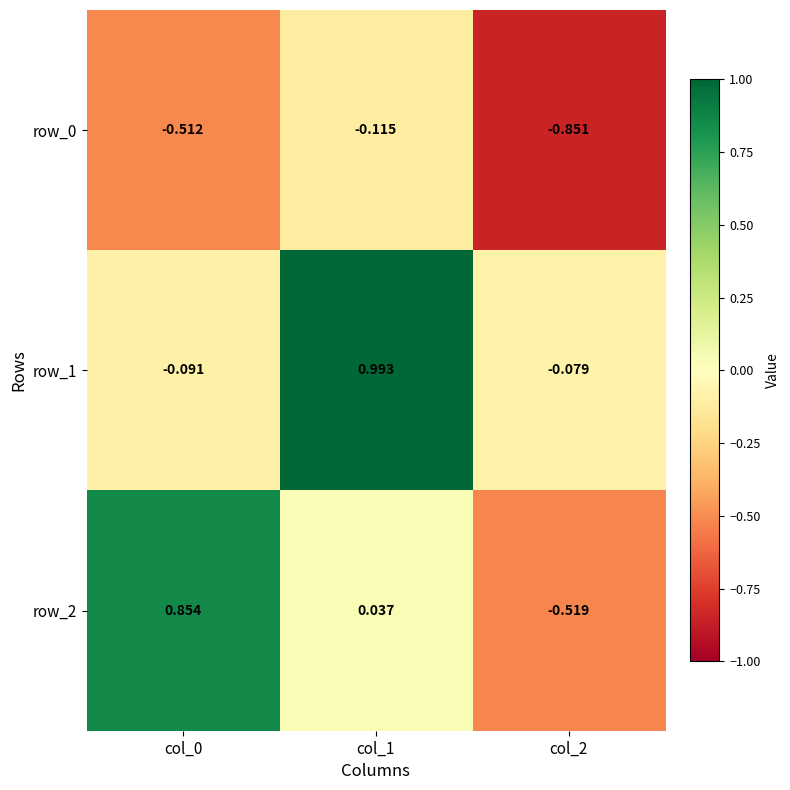

Which series has the widest spread of values?

row_2